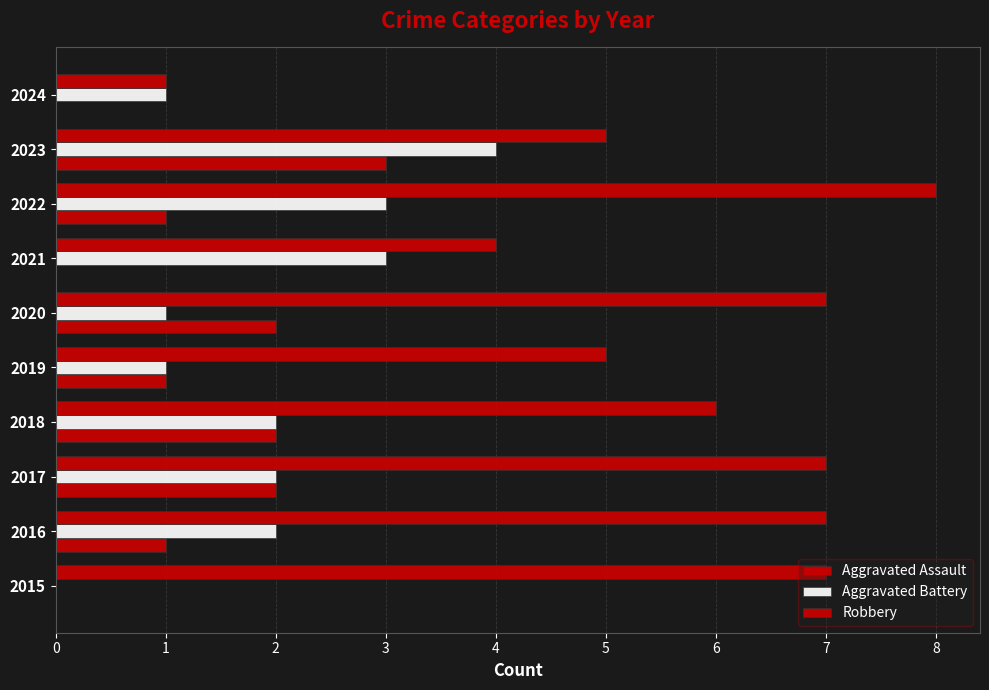

Which series has the widest spread of values?

Robbery